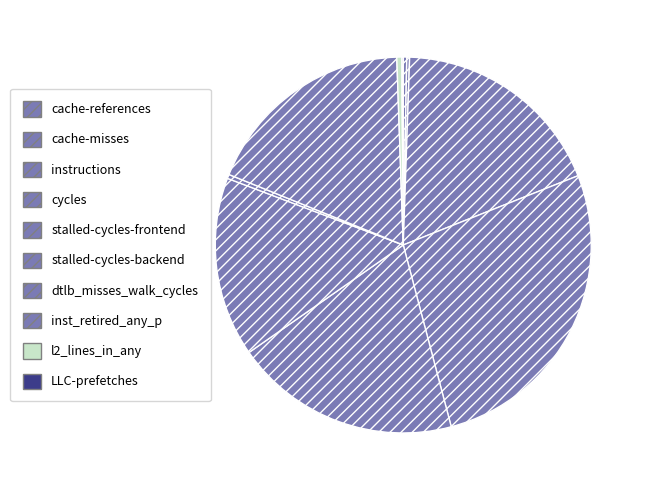

How many slices are in this pie chart?

10